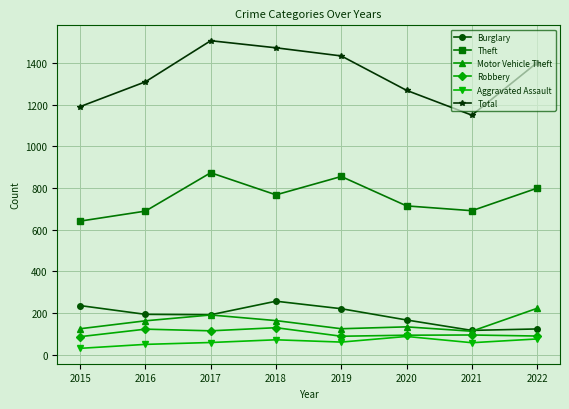

True or false: Total and Motor Vehicle Theft cross at least once.

False